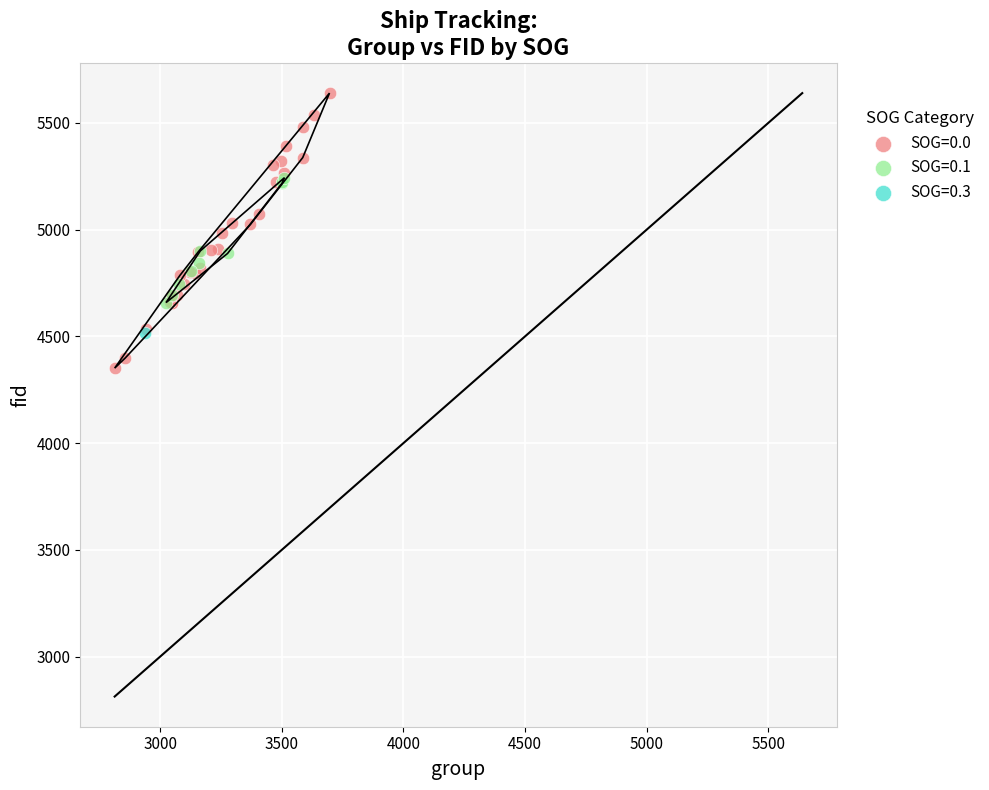

What are all the series names shown in the legend?

SOG=0.0, SOG=0.1, SOG=0.3